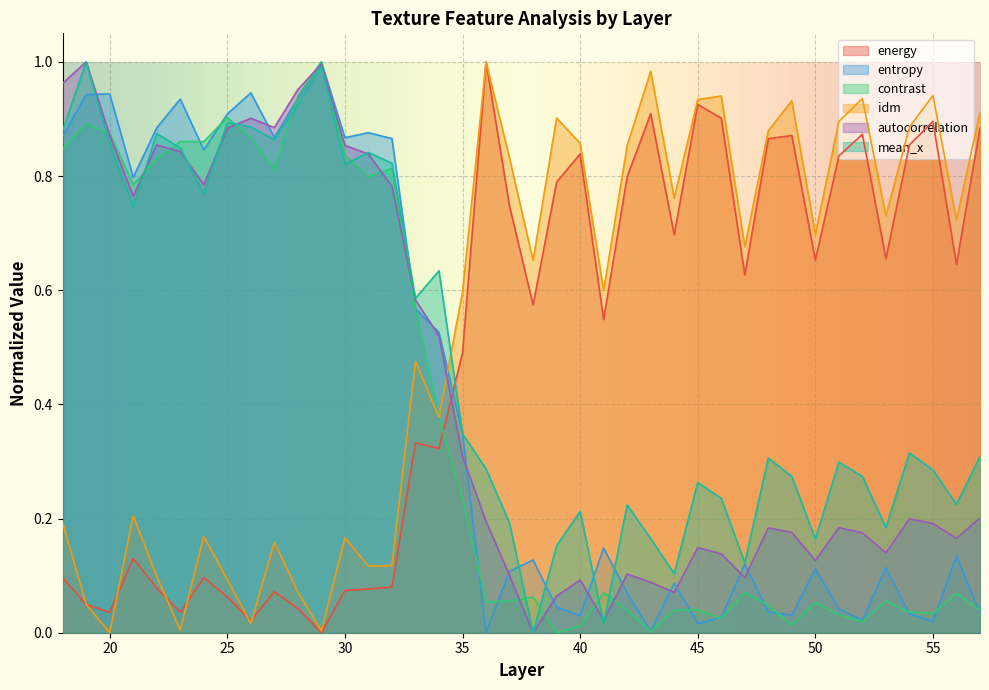

Reading left to right, extract all data points from this chart.

energy: 0.1	0.0	0.0	0.1	0.1	0.0	0.1	0.1	0.0	0.1	0.0	0.0	0.1	0.1	0.1	0.3	0.3	0.5	1.0	0.7	0.6	0.8	0.8	0.5	0.8	0.9	0.7	0.9	0.9	0.6	0.9	0.9	0.7	0.8	0.9	0.7	0.9	0.9	0.6	0.9
entropy: 0.9	0.9	0.9	0.8	0.9	0.9	0.8	0.9	0.9	0.9	0.9	1.0	0.9	0.9	0.9	0.6	0.5	0.3	0.0	0.1	0.1	0.0	0.0	0.1	0.1	0.0	0.1	0.0	0.0	0.1	0.0	0.0	0.1	0.0	0.0	0.1	0.0	0.0	0.1	0.0
contrast: 0.8	0.9	0.9	0.8	0.8	0.9	0.9	0.9	0.9	0.8	0.9	1.0	0.8	0.8	0.8	0.6	0.4	0.2	0.1	0.1	0.1	0.0	0.0	0.1	0.0	0.0	0.0	0.0	0.0	0.1	0.0	0.0	0.1	0.0	0.0	0.1	0.0	0.0	0.1	0.0
idm: 0.2	0.0	0.0	0.2	0.1	0.0	0.2	0.1	0.0	0.2	0.1	0.0	0.2	0.1	0.1	0.5	0.4	0.6	1.0	0.8	0.7	0.9	0.9	0.6	0.9	1.0	0.8	0.9	0.9	0.7	0.9	0.9	0.7	0.9	0.9	0.7	0.9	0.9	0.7	0.9
autocorrelation: 1.0	1.0	0.9	0.8	0.9	0.8	0.8	0.9	0.9	0.9	1.0	1.0	0.9	0.8	0.8	0.6	0.5	0.3	0.2	0.1	0.0	0.1	0.1	0.0	0.1	0.1	0.1	0.1	0.1	0.1	0.2	0.2	0.1	0.2	0.2	0.1	0.2	0.2	0.2	0.2
mean_x: 0.9	1.0	0.9	0.7	0.9	0.8	0.8	0.9	0.9	0.9	0.9	1.0	0.8	0.8	0.8	0.6	0.6	0.3	0.3	0.2	0.0	0.2	0.2	0.0	0.2	0.2	0.1	0.3	0.2	0.1	0.3	0.3	0.2	0.3	0.3	0.2	0.3	0.3	0.2	0.3